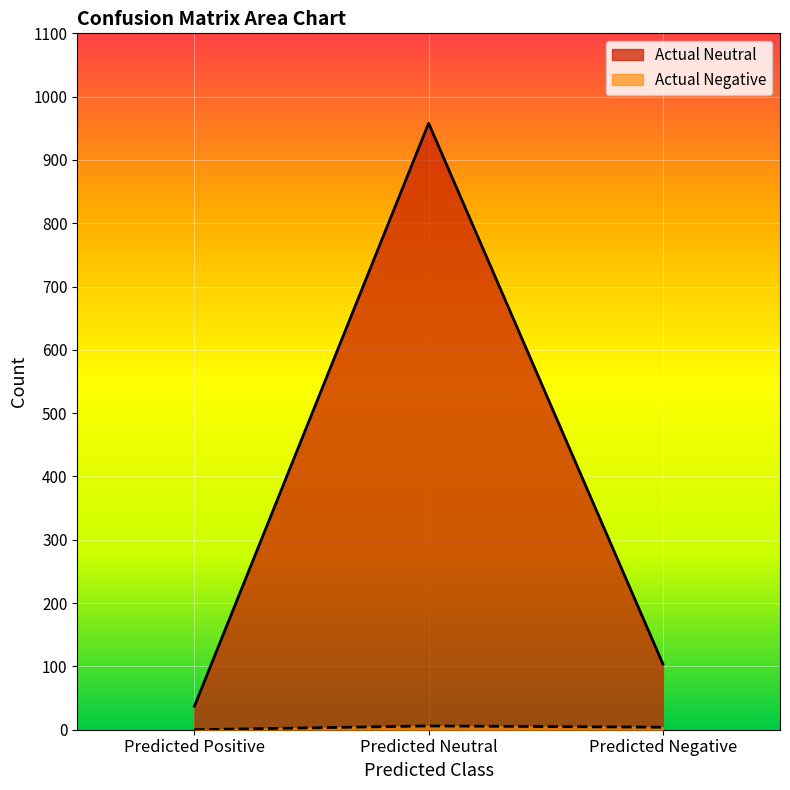

At how many categories does at least one series exceed 547?

1